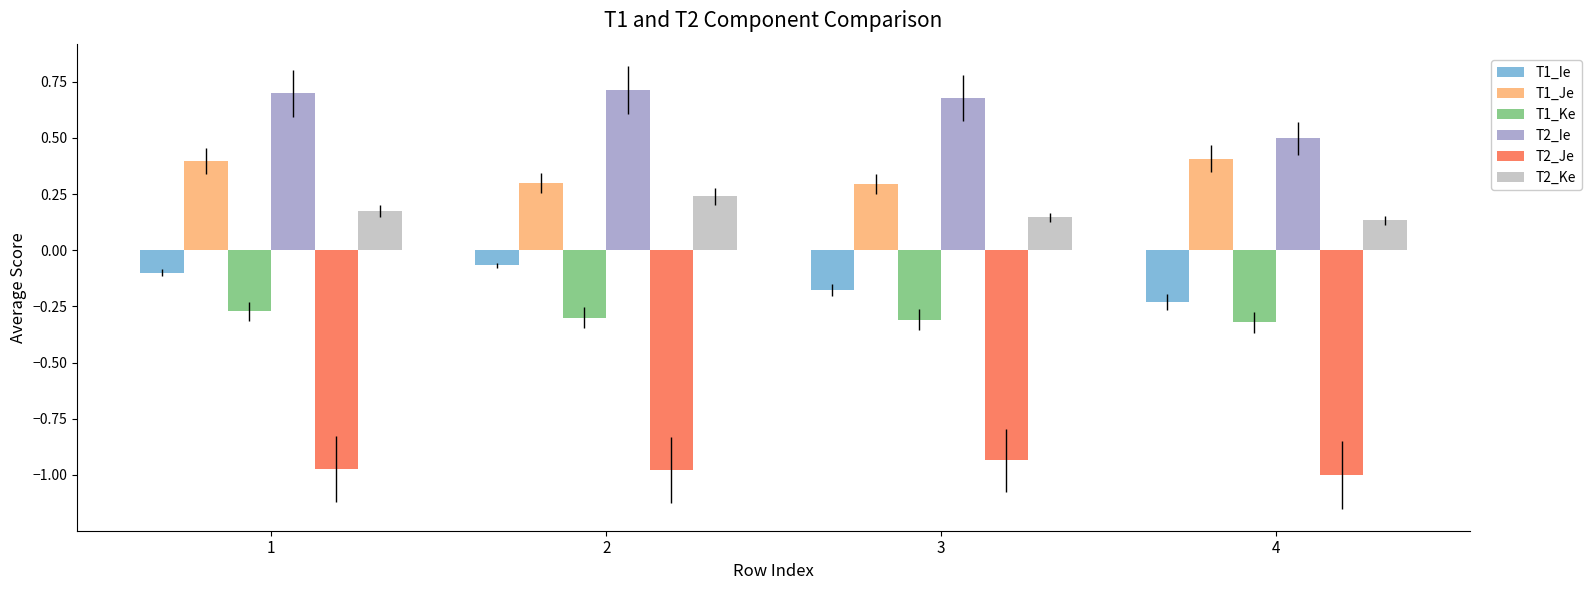

What is the minimum value for T2_Ie?

0.5